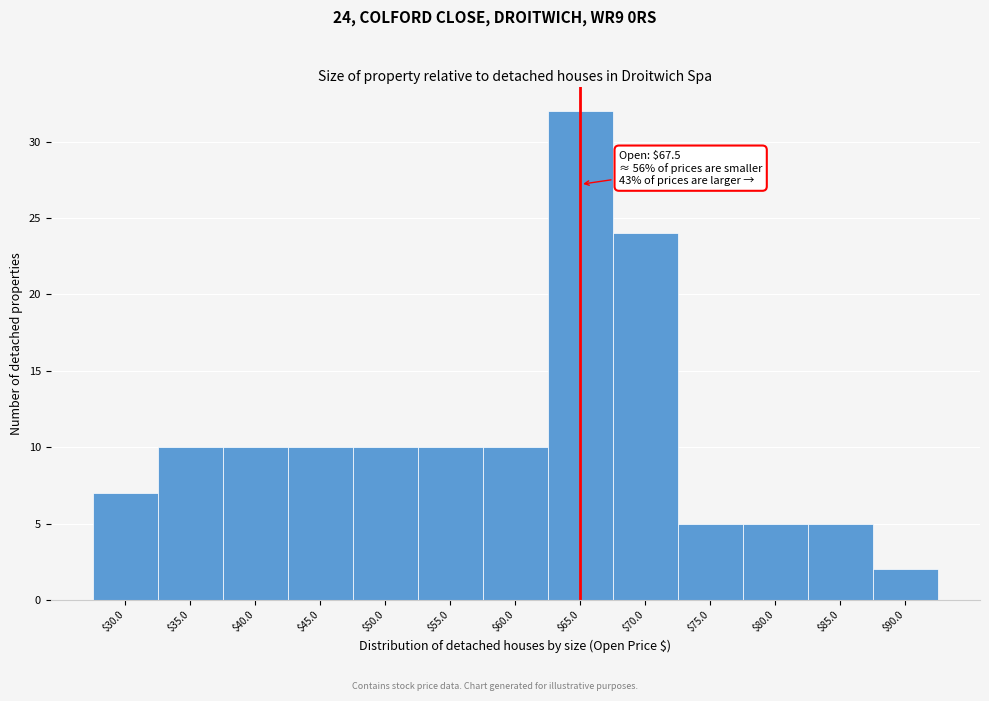

Reading left to right, list all the values displayed in this chart.

7	10	10	10	10	10	10	32	24	5	5	5	2